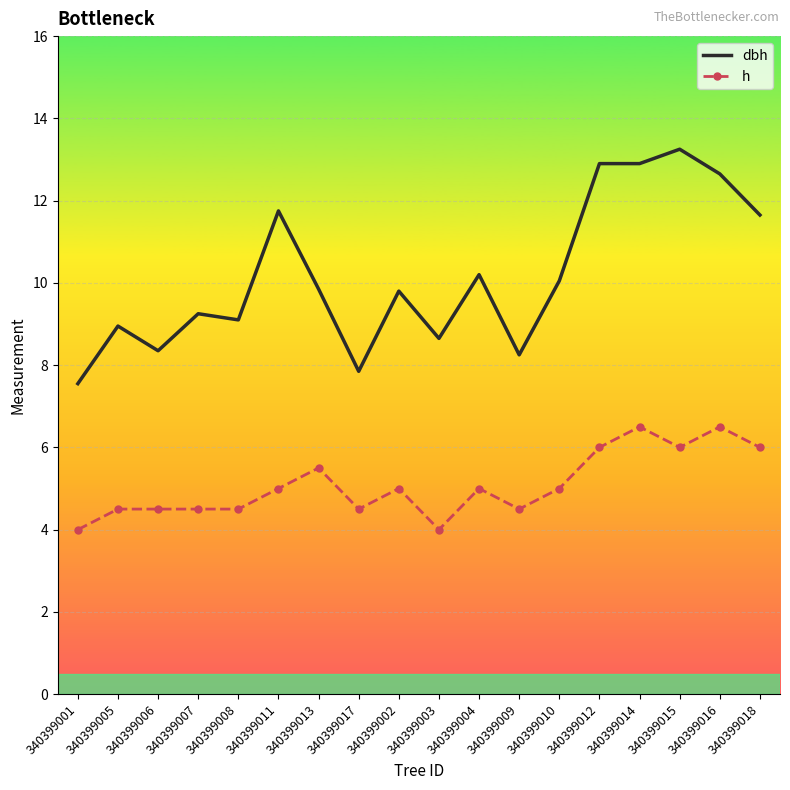

Which series has the widest spread of values?

dbh